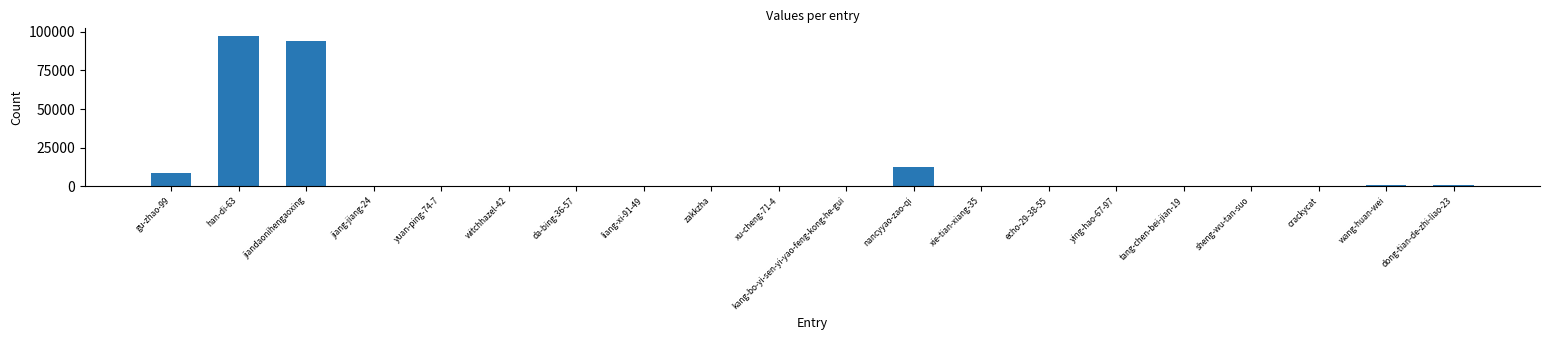

Which category has the highest value across all series?

han-di-63